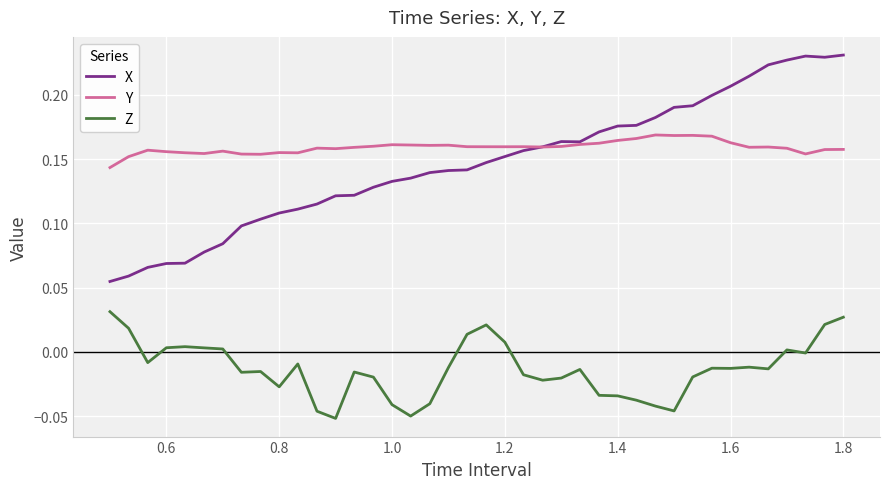

Does the chart have visible grid lines?

Yes